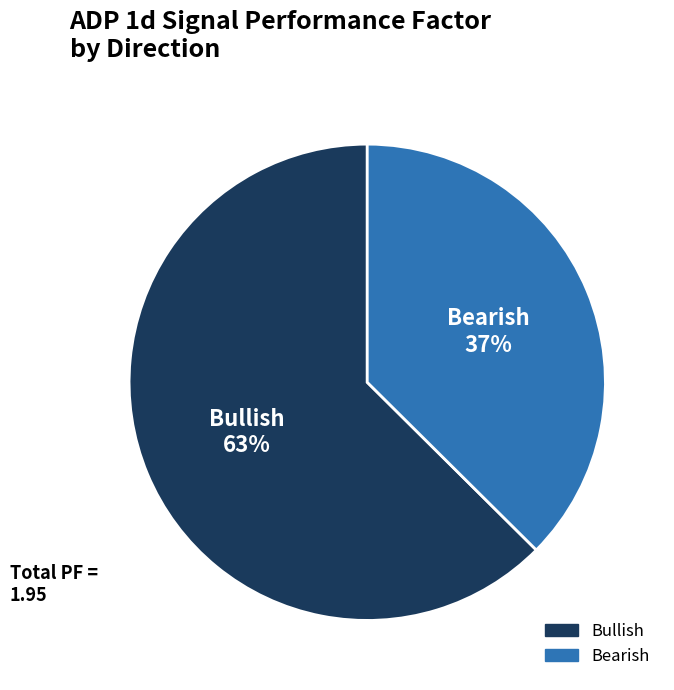

How many slices are in this pie chart?

2